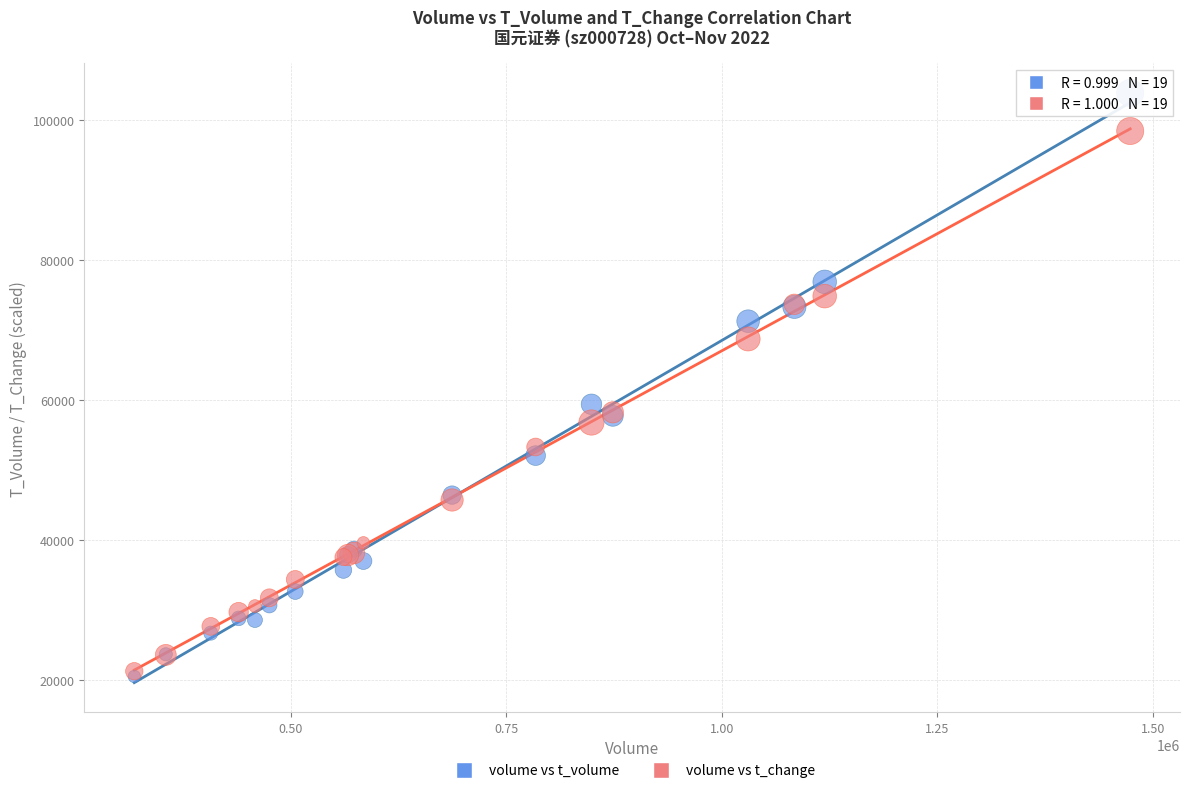

Which series reaches the minimum Y coordinate?

volume vs t_volume